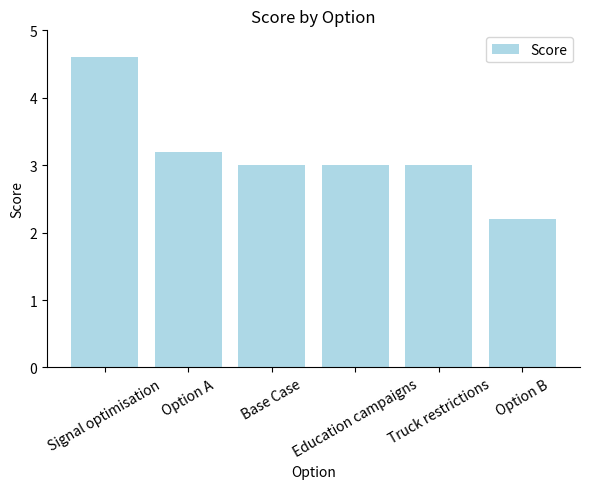

The value at Option A is 5.7. True or false?

False